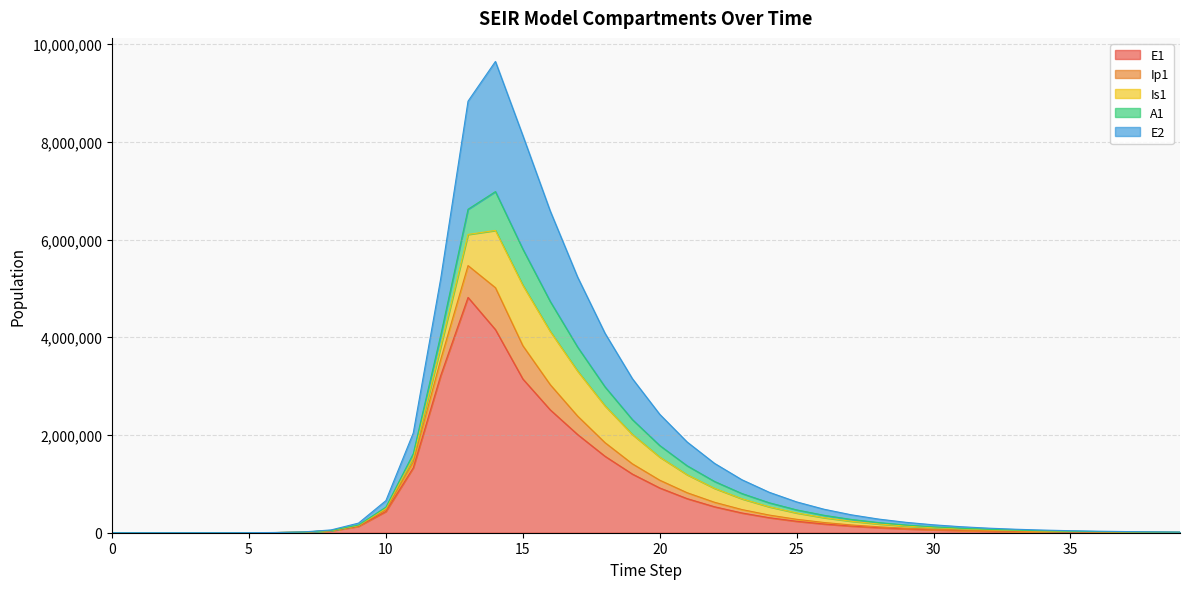

What is the maximum value for E1?

4815295.7